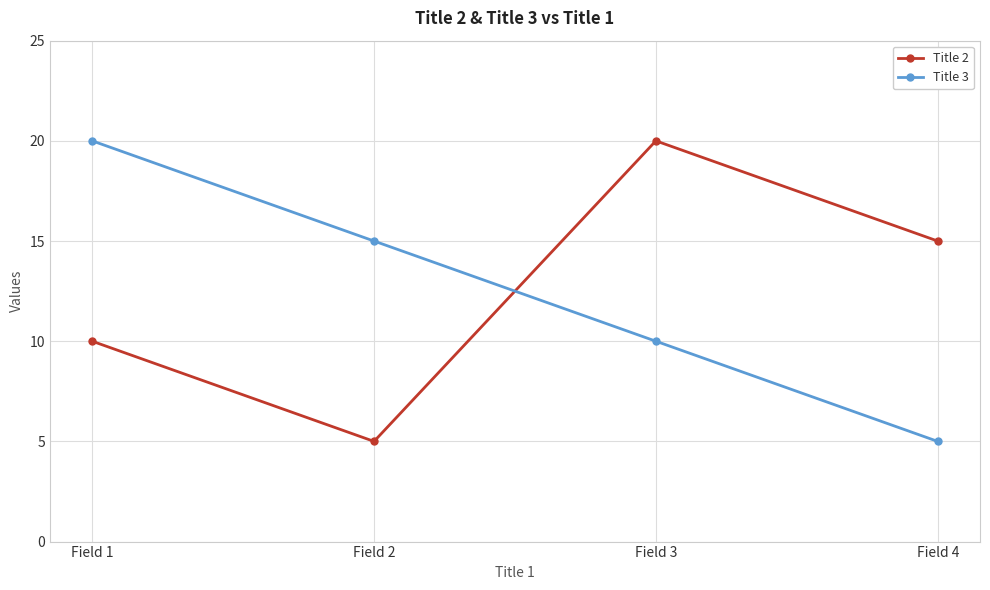

What is the total value across all series at Field 3?

30